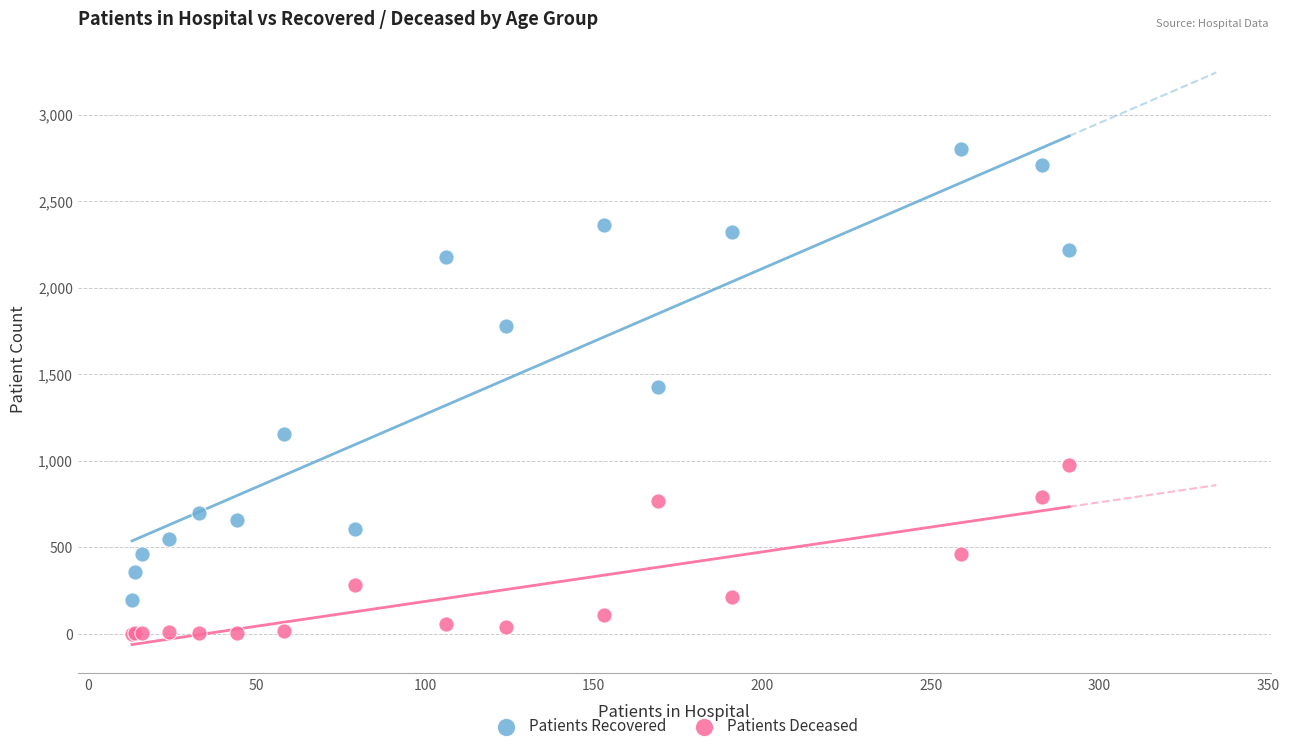

Which series reaches the minimum Y coordinate?

Patients Deceased